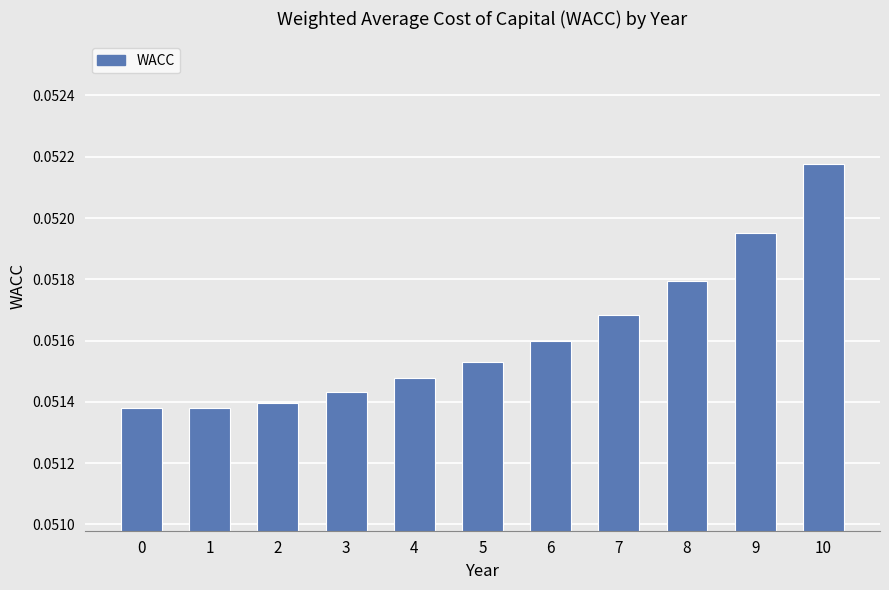

Which has a higher value, 6 or 0?

6